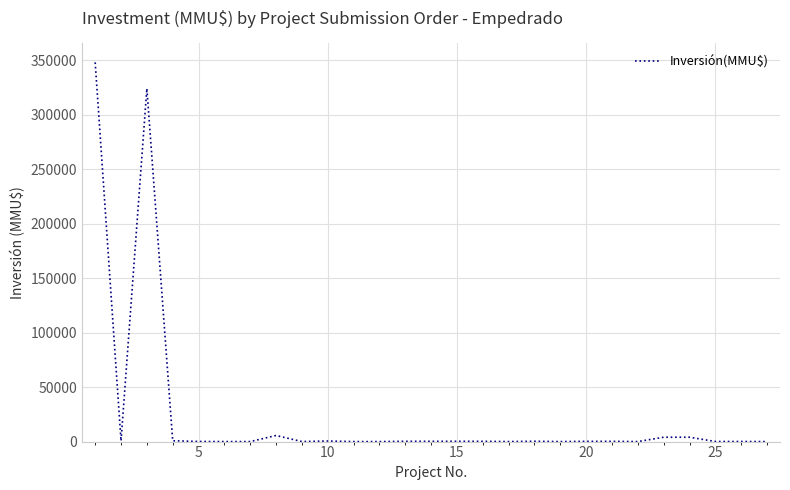

What is the difference between the maximum and minimum values?

348000